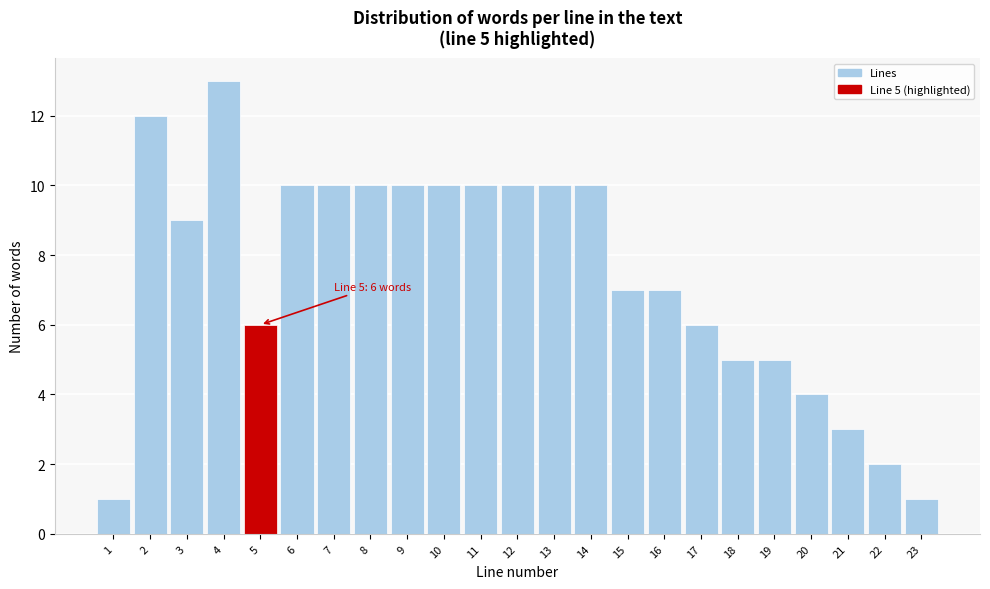

Reading left to right, transcribe all the data shown in this chart.

1=1	2=12	3=9	4=13	5=6	6=10	7=10	8=10	9=10	10=10	11=10	12=10	13=10	14=10	15=7	16=7	17=6	18=5	19=5	20=4	21=3	22=2	23=1